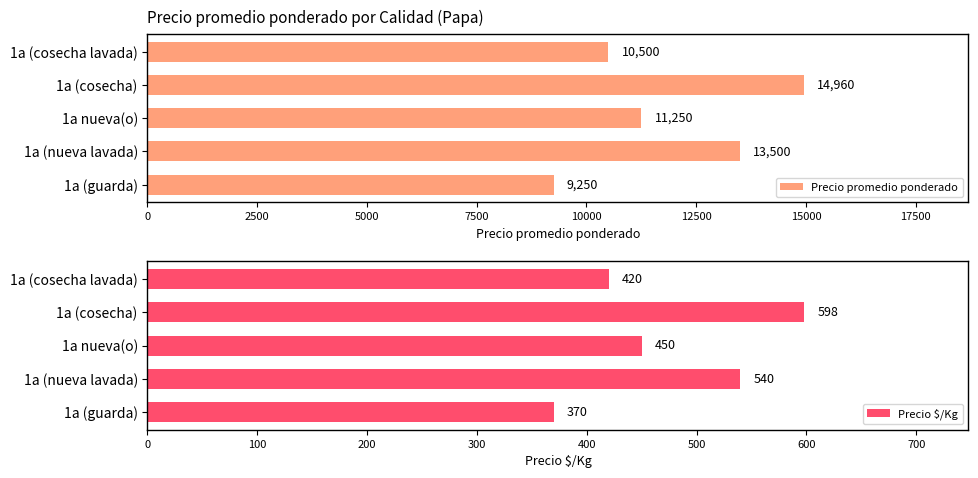

Rank the categories by Precio promedio ponderado value from highest to lowest.

1a (cosecha), 1a (nueva lavada), 1a nueva(o), 1a (cosecha lavada), 1a (guarda)